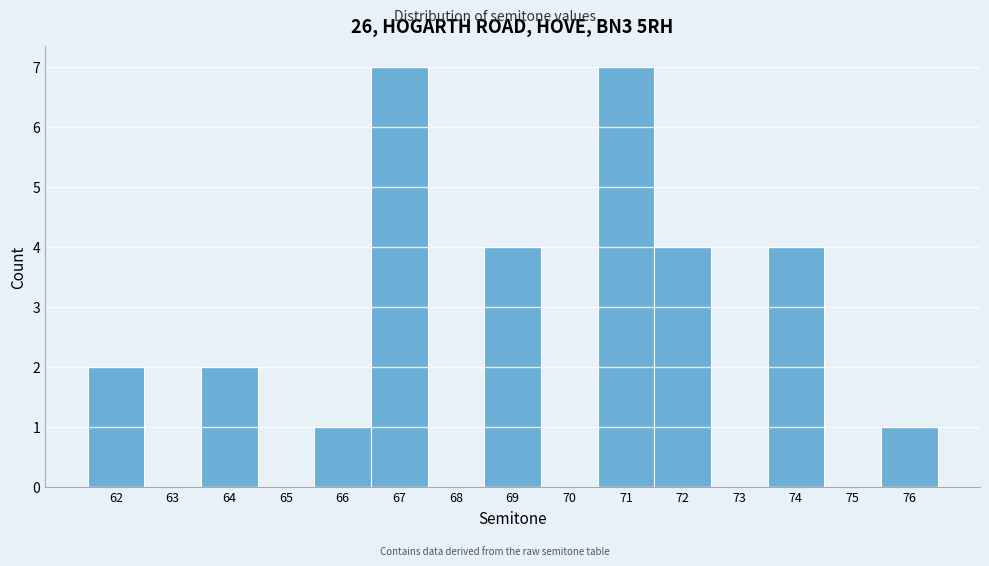

Reading left to right, list every bar in this chart as the range it spans on the x-axis followed by its height. The values are not printed on the chart, so give them approximately, as read against the axis.

61.5 to 62.5: 2
62.5 to 63.5: 0
63.5 to 64.5: 2
64.5 to 65.5: 0
65.5 to 66.5: 1
66.5 to 67.5: 7
67.5 to 68.5: 0
68.5 to 69.5: 4
69.5 to 70.5: 0
70.5 to 71.5: 7
71.5 to 72.5: 4
72.5 to 73.5: 0
73.5 to 74.5: 4
74.5 to 75.5: 0
75.5 to 76.5: 1